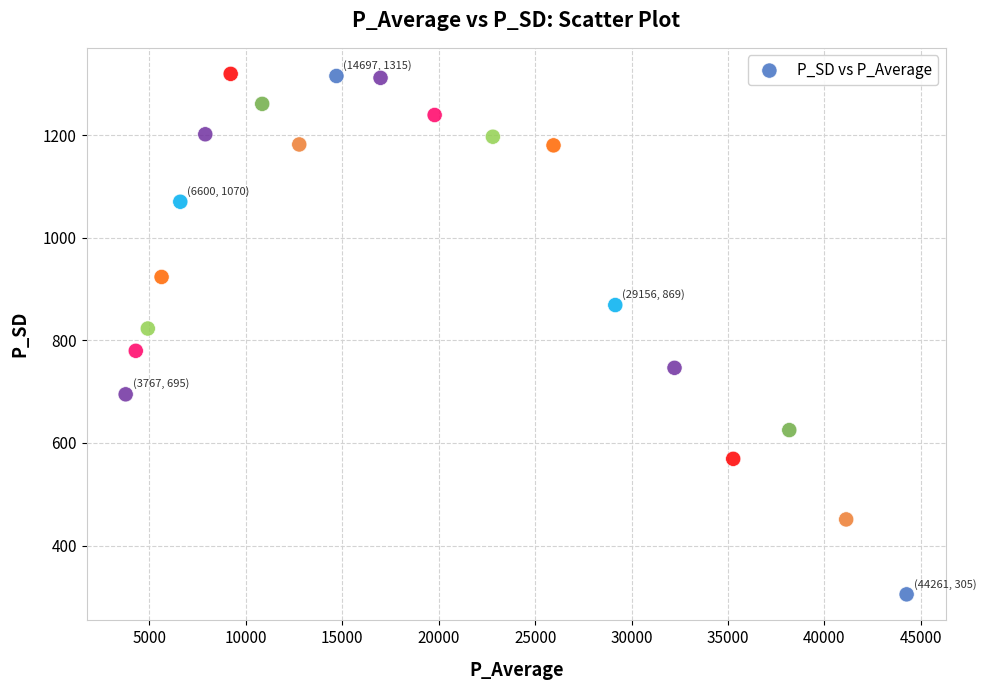

What is the range of Y values (max minus min)?

1014.7